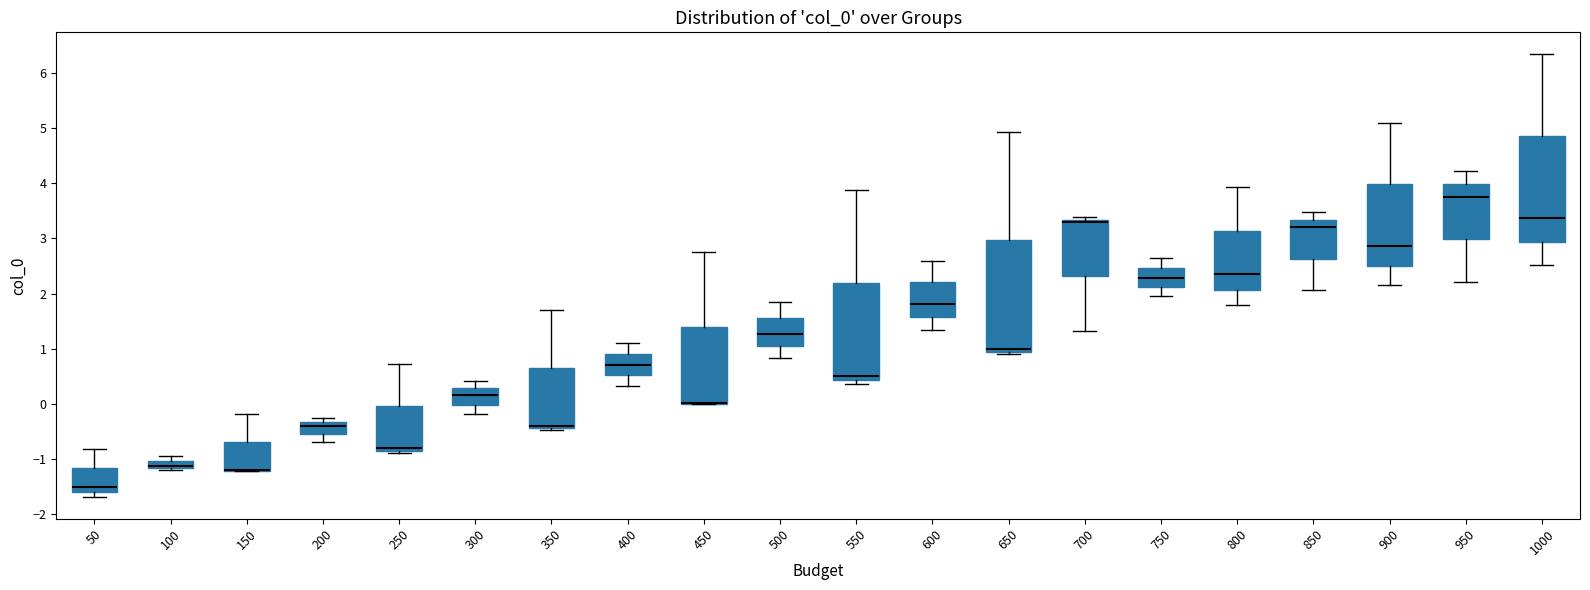

Which box is the tallest, from its lower edge to its upper edge?

650